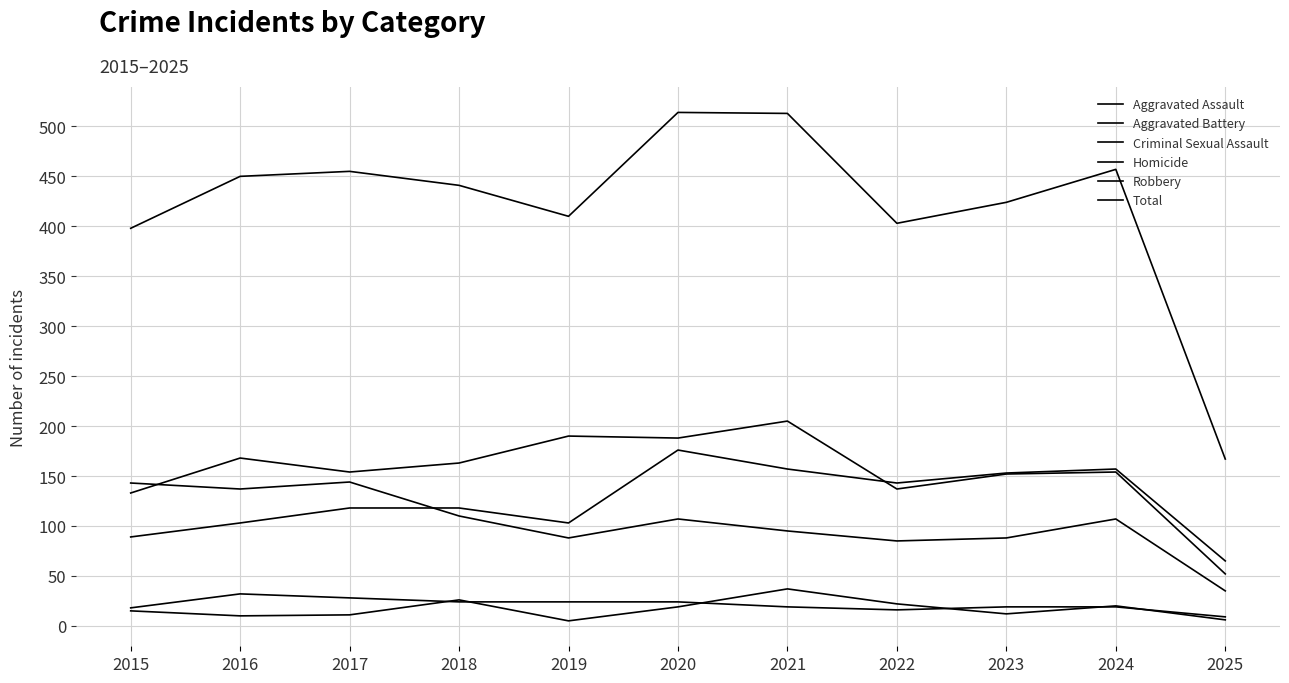

How many lines are shown in the chart?

6